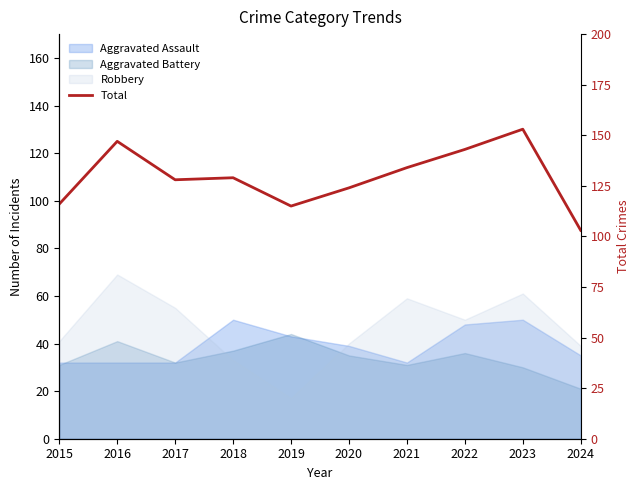

At which label is the value closest to 128?

2017